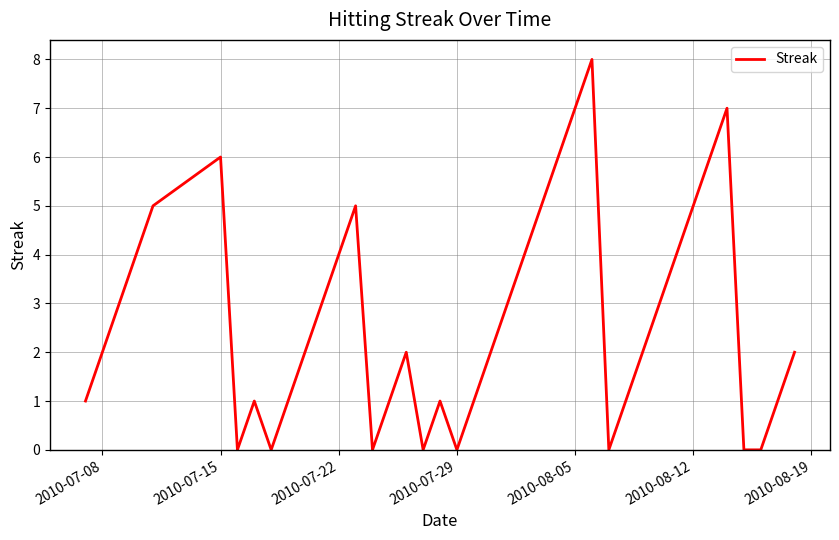

What is the maximum value shown in the chart?

8